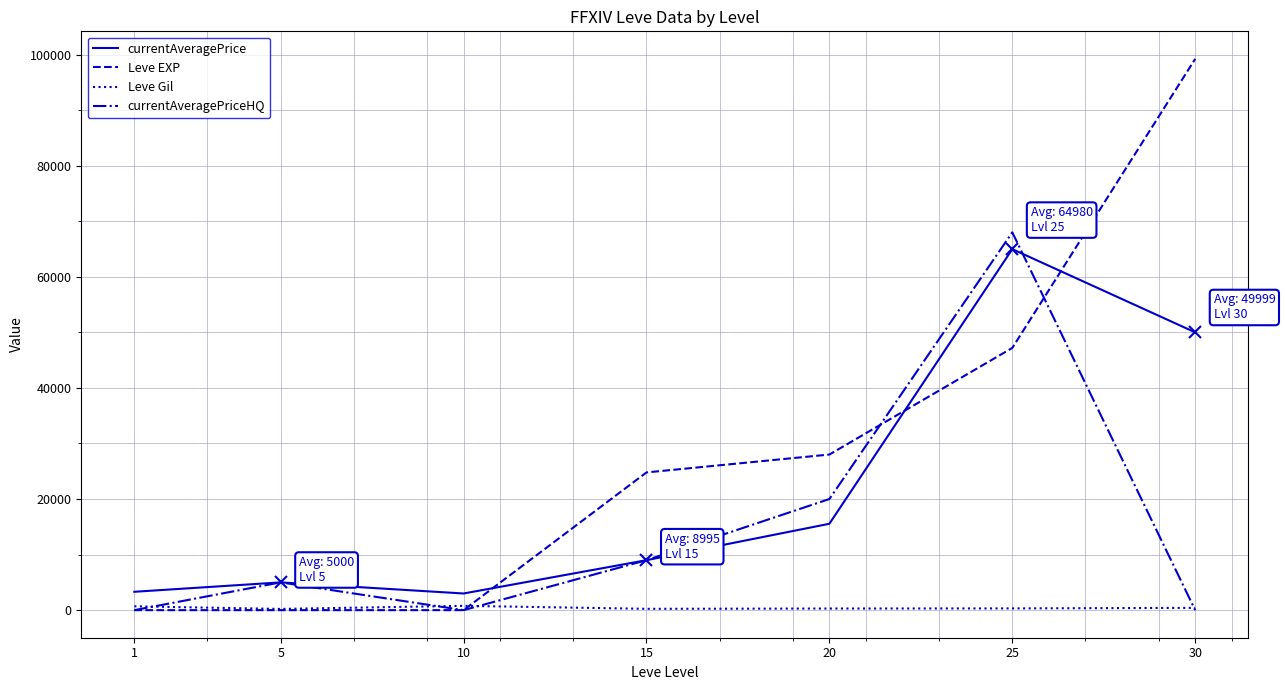

Is this an area chart (filled region under the line)?

No